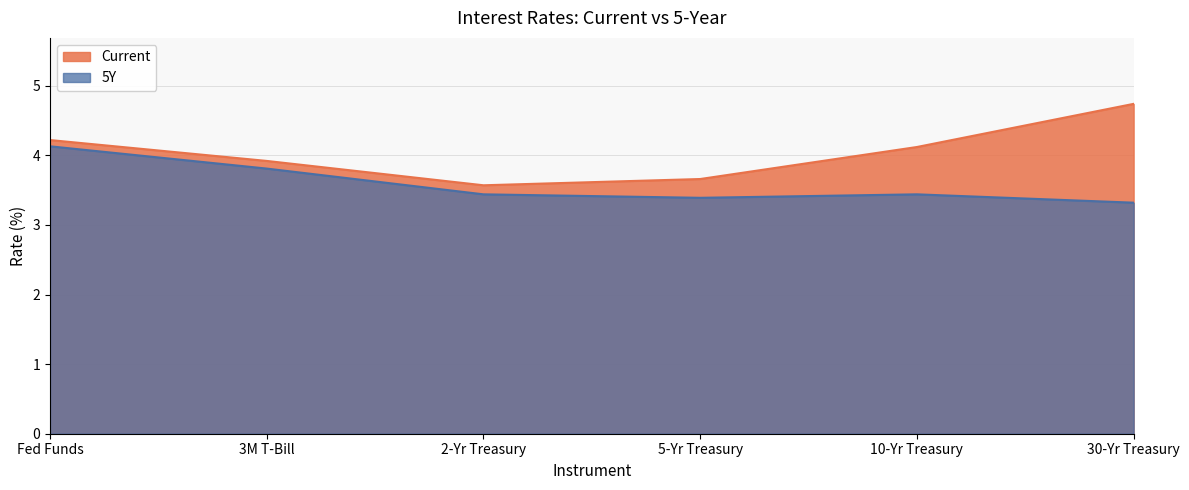

True or false: 5Y and Current cross at least once.

False